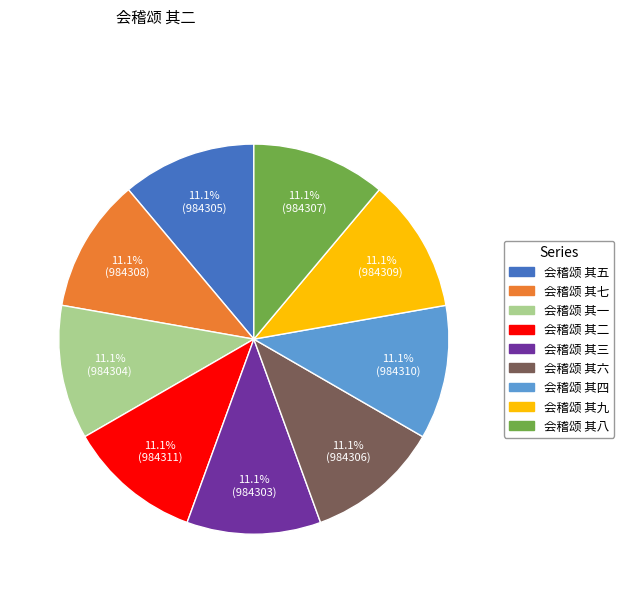

What is the ratio of the value at 会稽颂 其四 to the value at 会稽颂 其八?

1.0